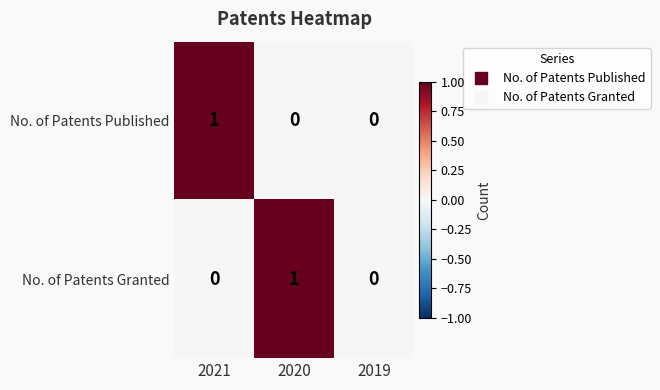

Reading right to left, transcribe all the data shown in this chart.

No. of Patents Published: 2019=0	2020=0	2021=1
No. of Patents Granted: 2019=0	2020=1	2021=0